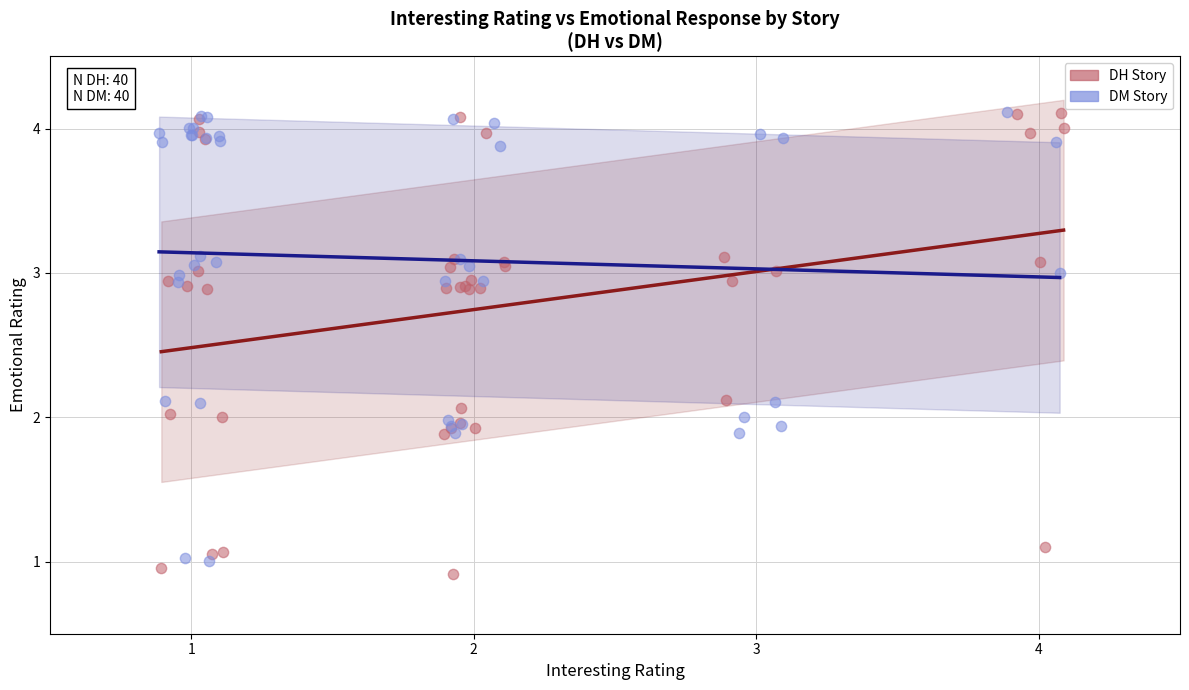

Which series has the largest Y range (max minus min)?

DH Story